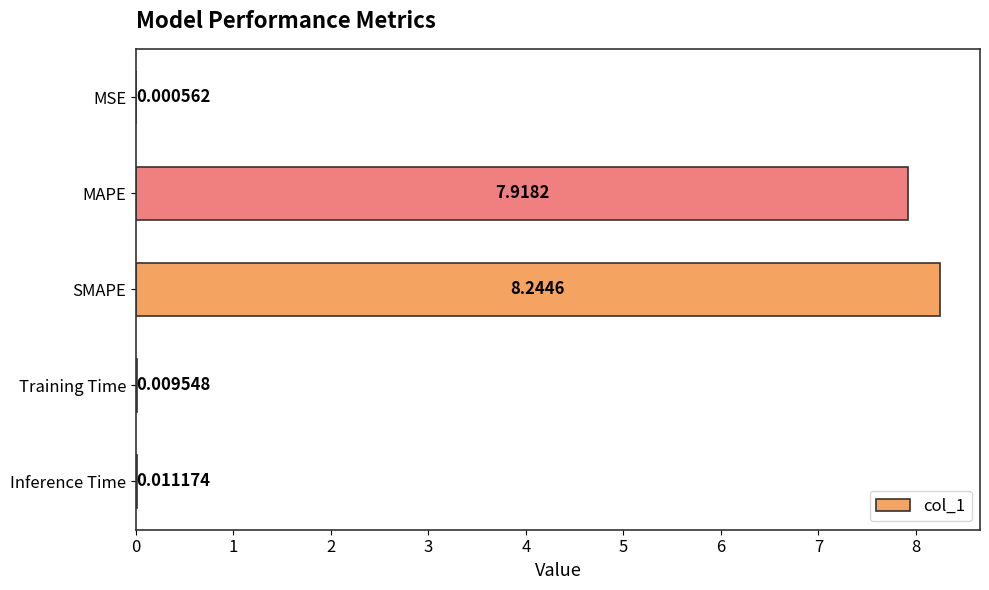

What is the sum of the values at Training Time and SMAPE?

8.3